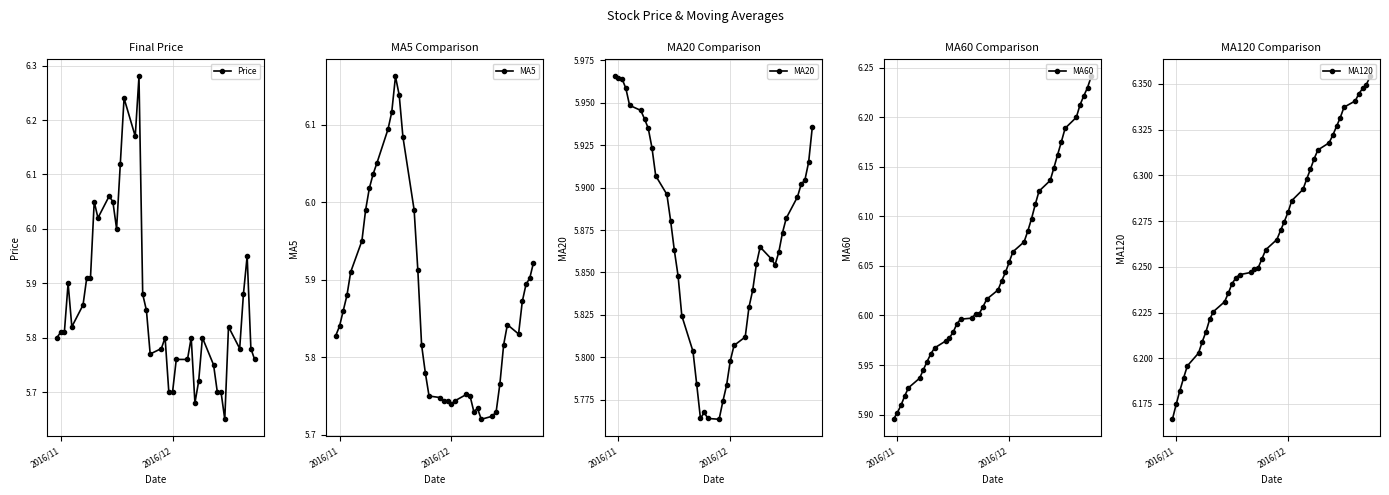

Count the MA20 values in the range 5 to 6.

40